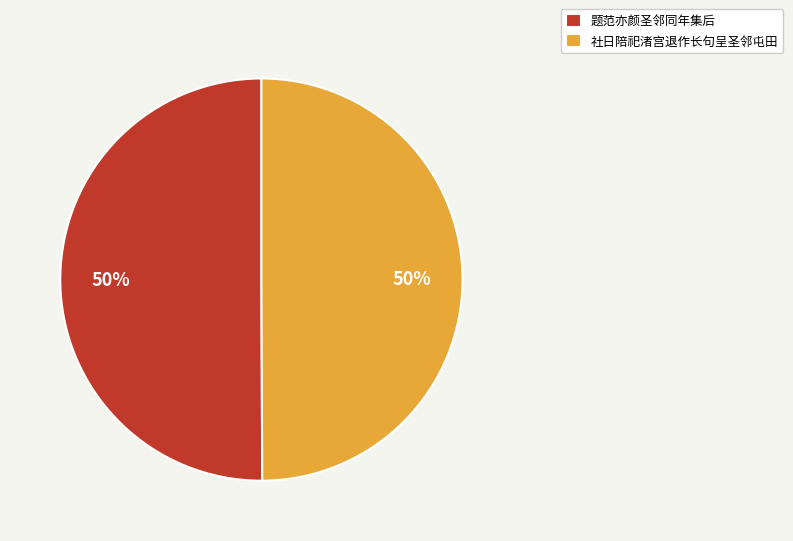

What is the ratio of the value at 题范亦颜圣邻同年集后 to the value at 社日陪祀渚宫退作长句呈圣邻屯田?

1.0